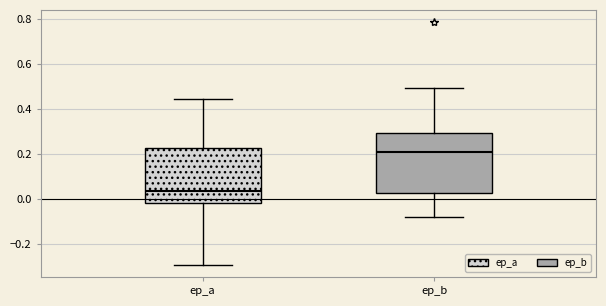

Reading left to right, read every box against the y-axis: the position of its median line, the range the box covers, and the ends of its whiskers. The values are not printed on the chart, so give them approximately, as read against the axis.

ep_a: median 0.04, box -0.02 to 0.22, whiskers -0.30 to 0.44
ep_b: median 0.20, box 0.02 to 0.30, whiskers -0.08 to 0.50